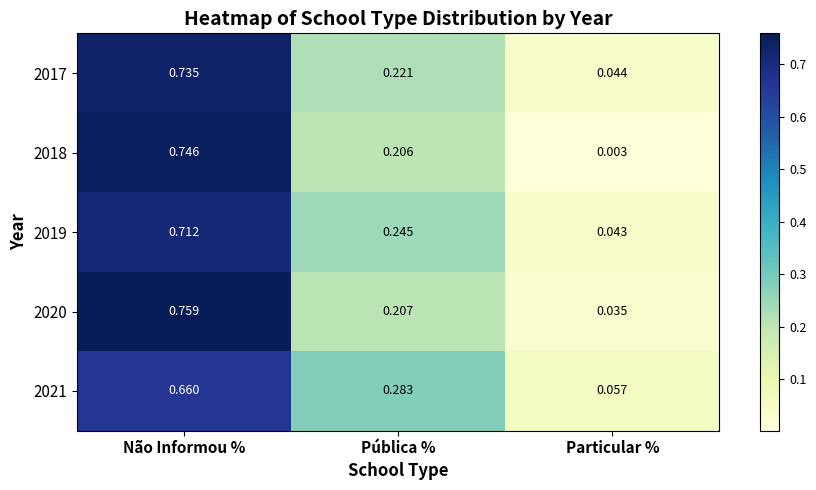

At which category is the sum across all series the highest?

Não Informou %